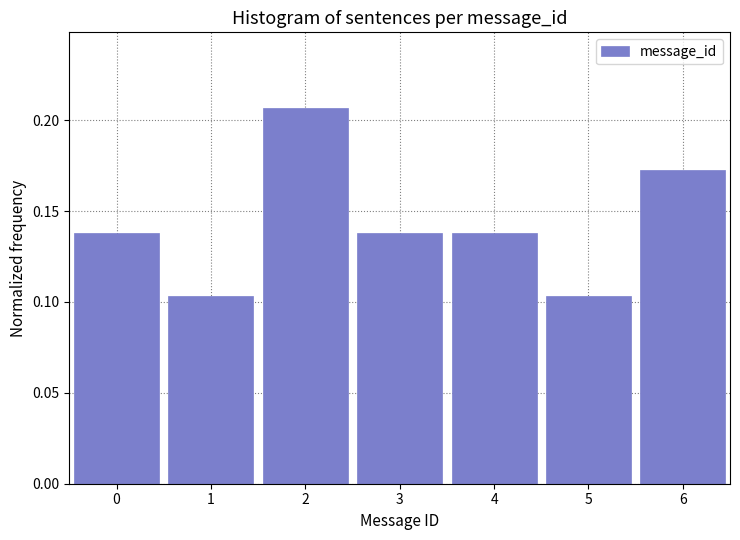

Reading left to right, list every bar in this chart as the range it spans on the x-axis followed by its height. The values are not printed on the chart, so give them approximately, as read against the axis.

-0.5 to 0.5: 0.140
0.5 to 1.5: 0.105
1.5 to 2.5: 0.205
2.5 to 3.5: 0.140
3.5 to 4.5: 0.140
4.5 to 5.5: 0.105
5.5 to 6.5: 0.170